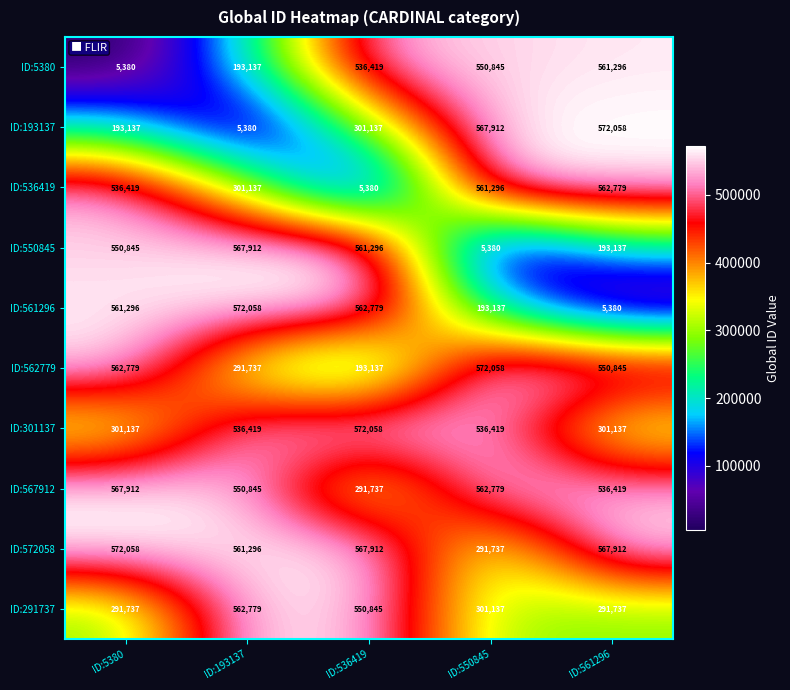

Which series has the largest total across all categories?

ID:572058